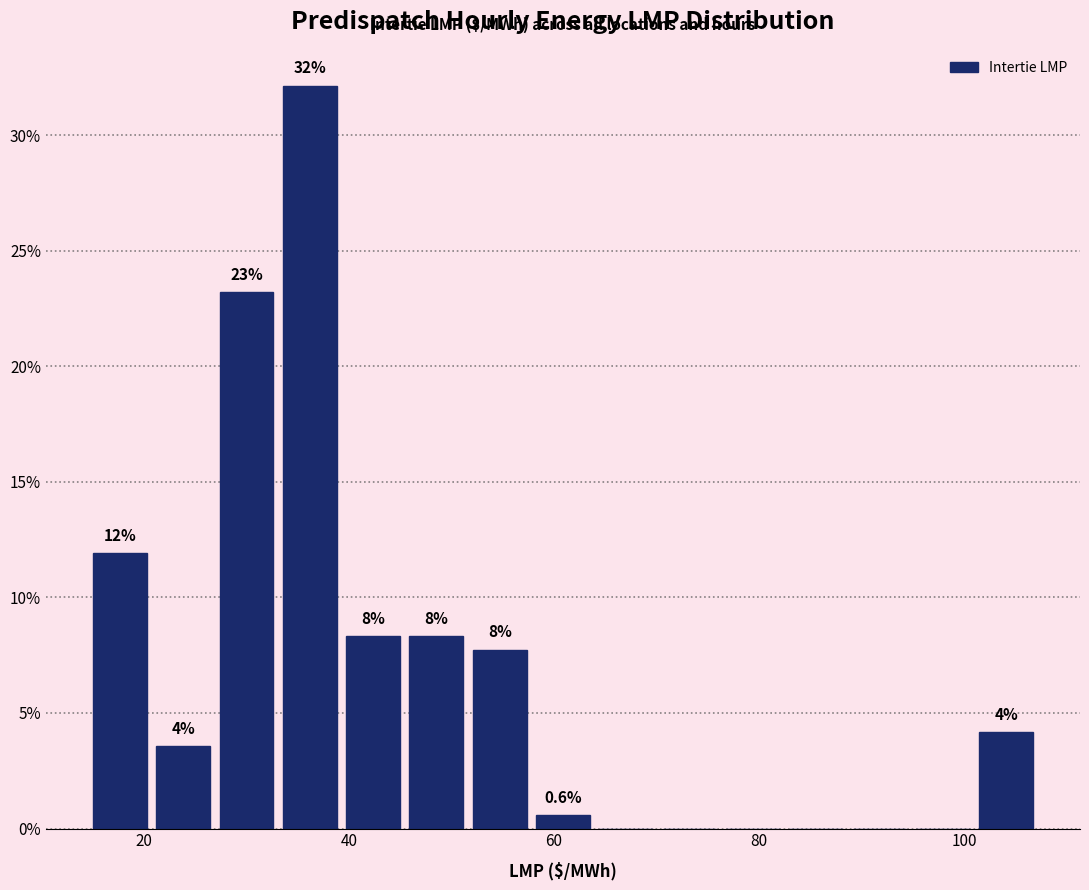

Read against the x-axis, roughly where is the centre of the tallest bar?

36